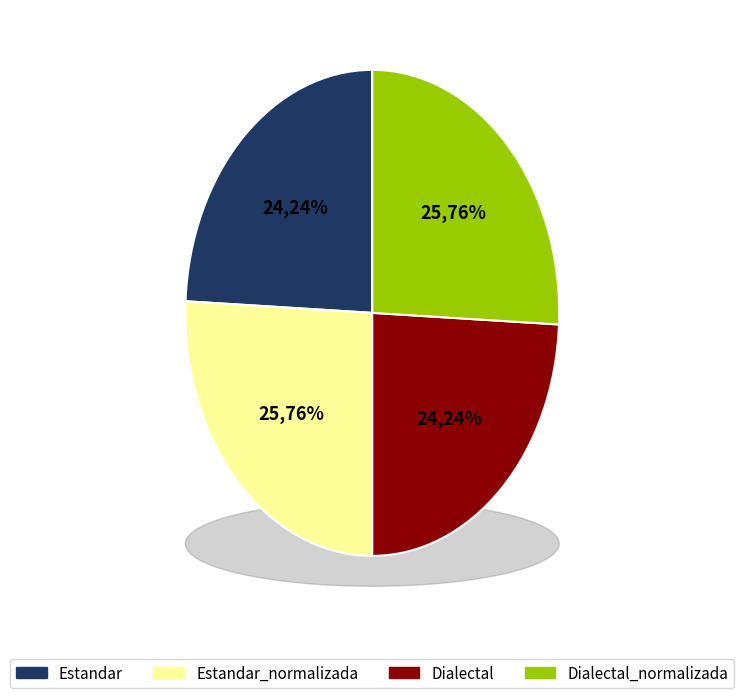

What is the ratio of the value at Estandar to the value at Estandar_normalizada?

0.9